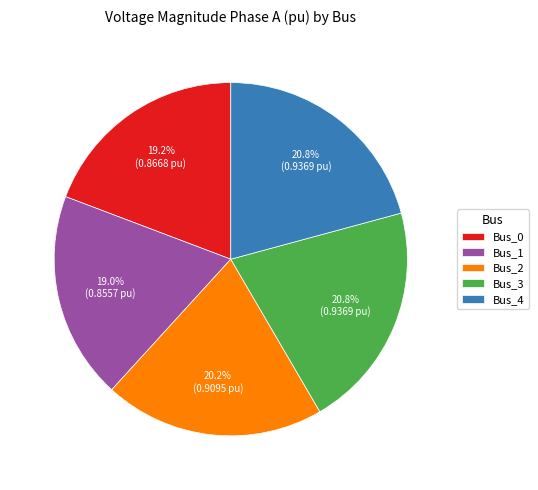

Does any single category account for the majority?

No